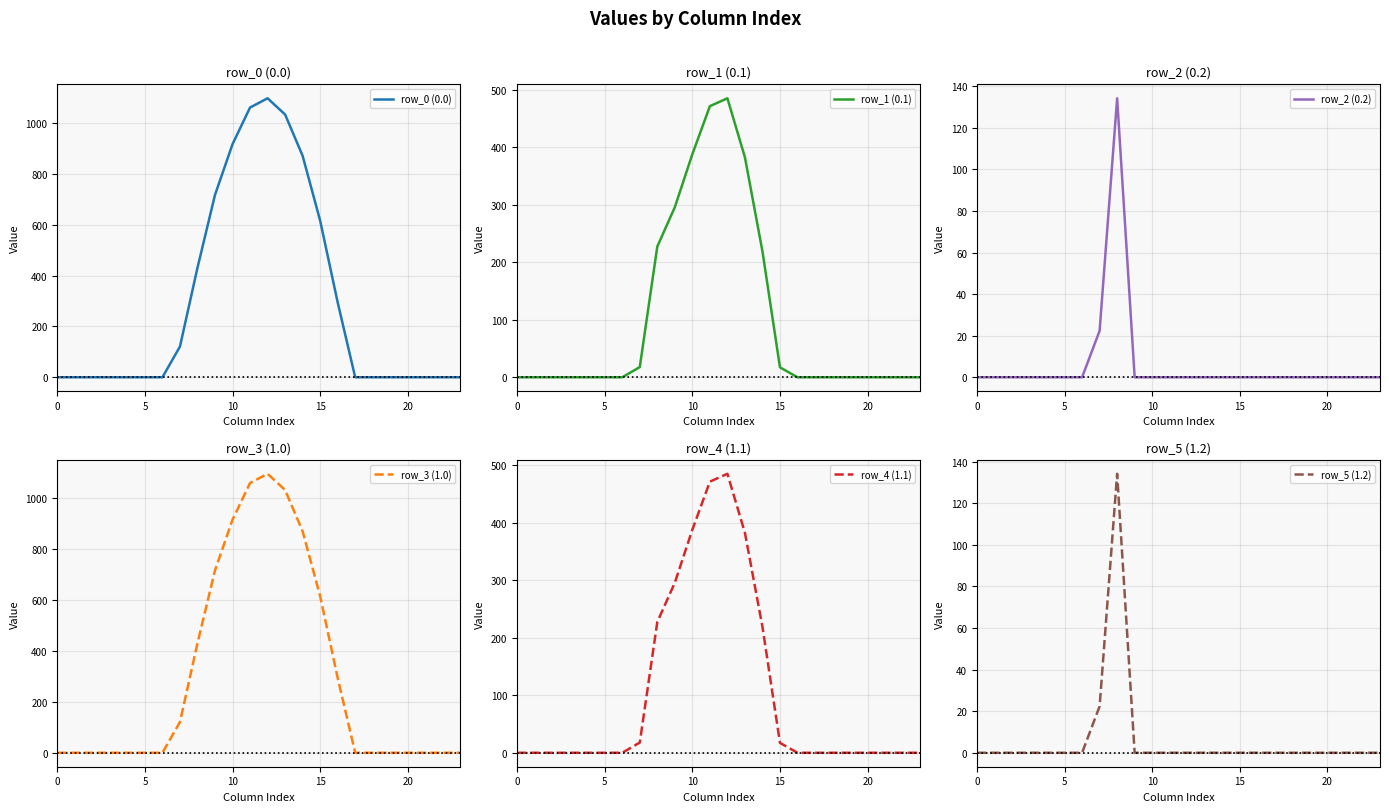

How many lines are shown in the chart?

6